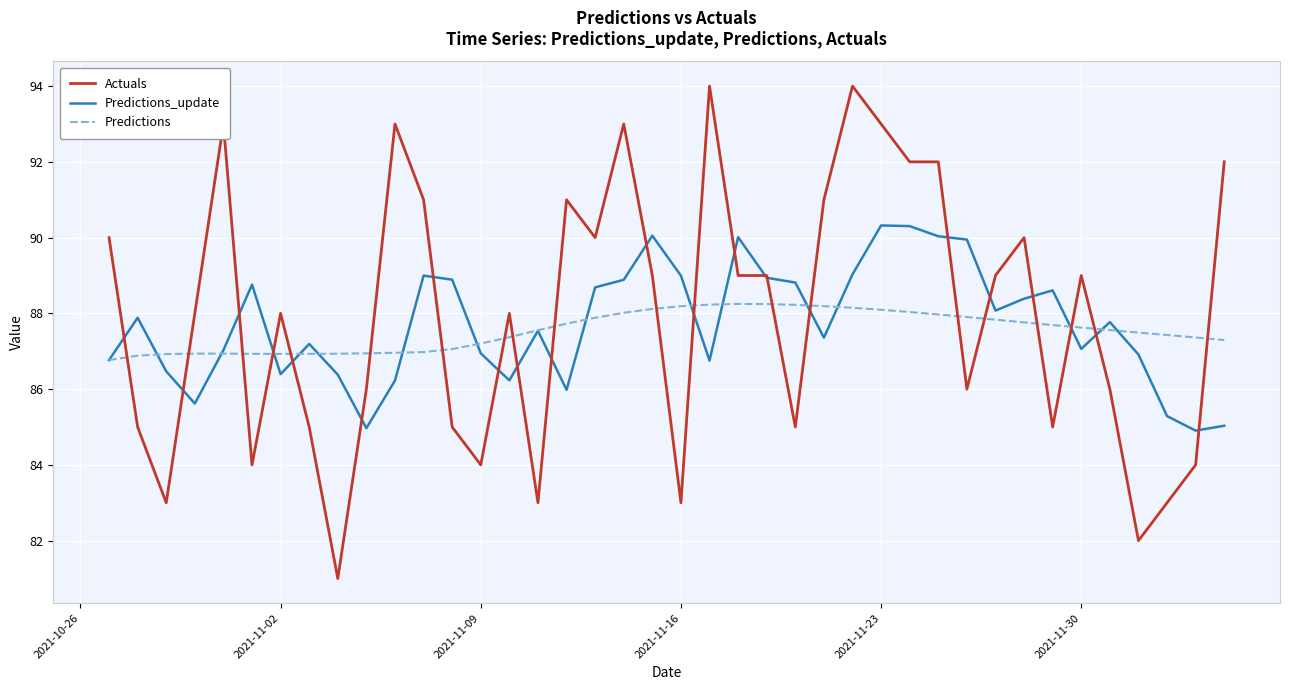

List the series in order of their peak value, highest first.

Actuals, Predictions_update, Predictions